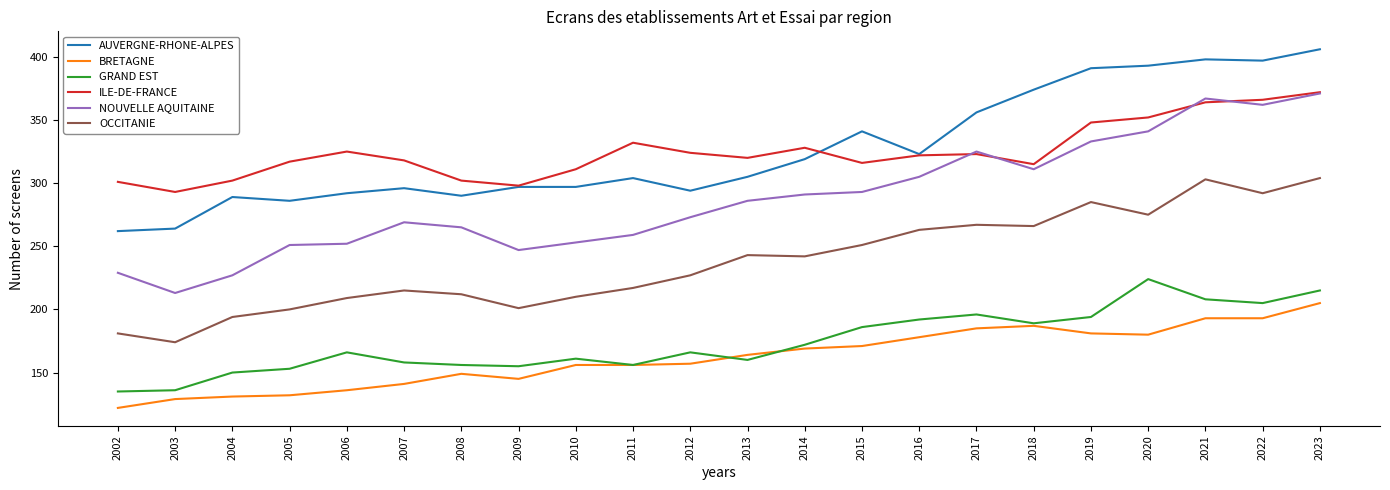

True or false: BRETAGNE has a value of 62 at 2010.

False